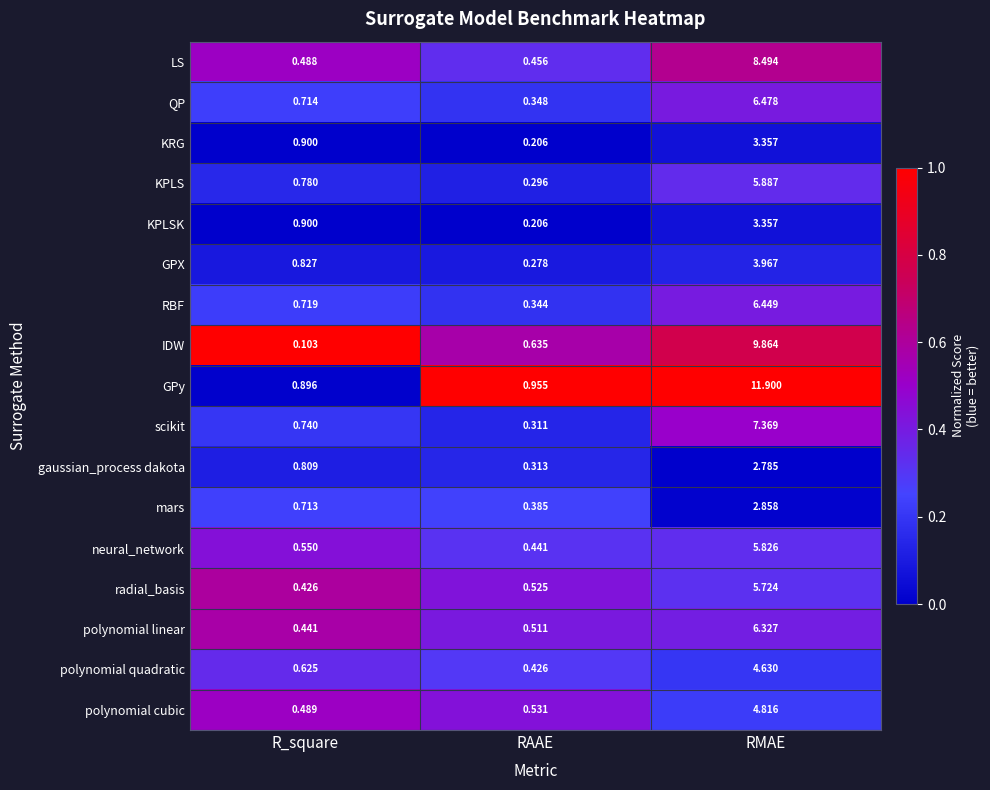

Which series has the widest spread of values?

GPy